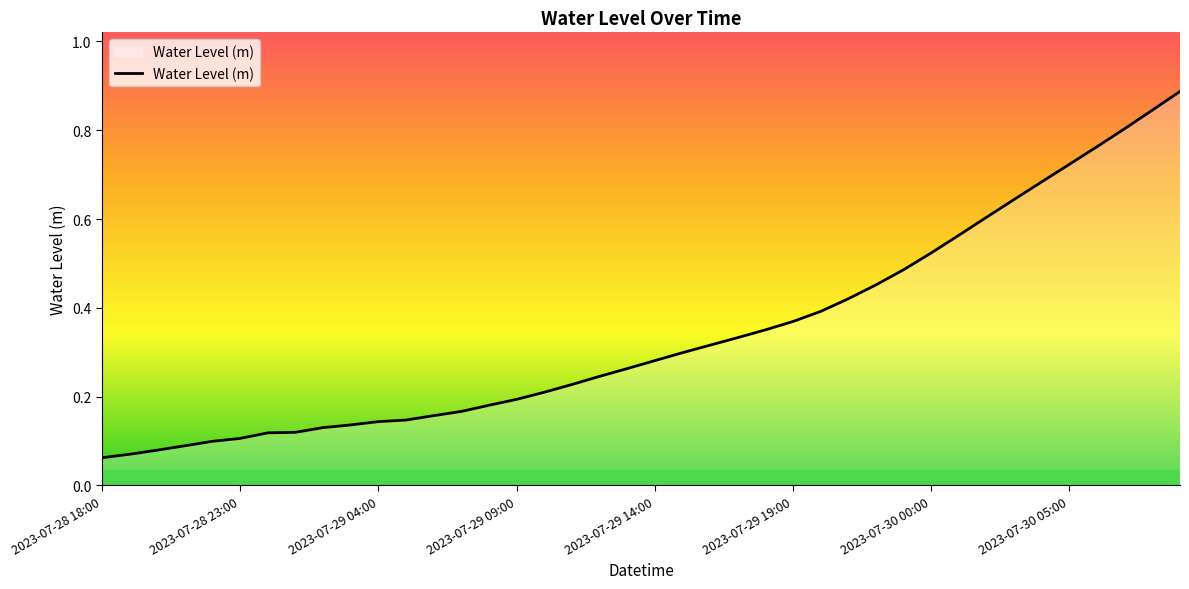

Is it true that the value at 2023-07-29 09:00 is 0.3?

False